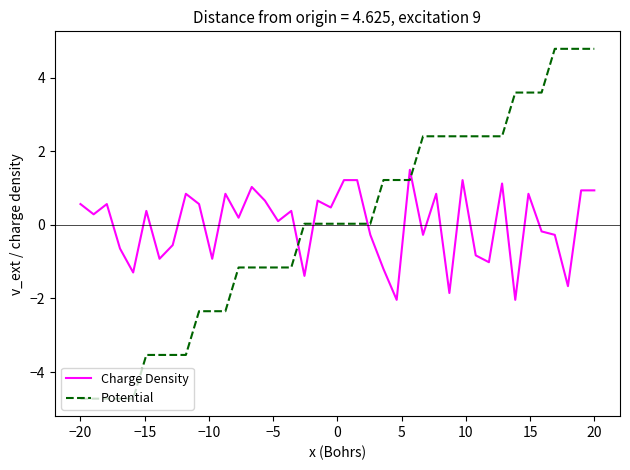

How many intersections are there between Potential and Charge Density?

5